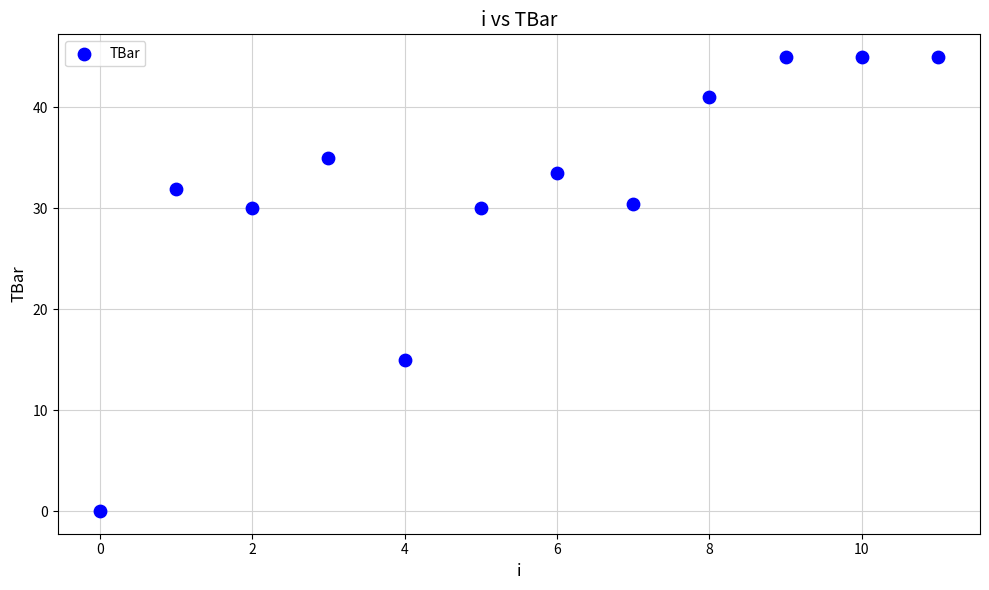

What Y value in the scatter plot is closest to 22?

15.0